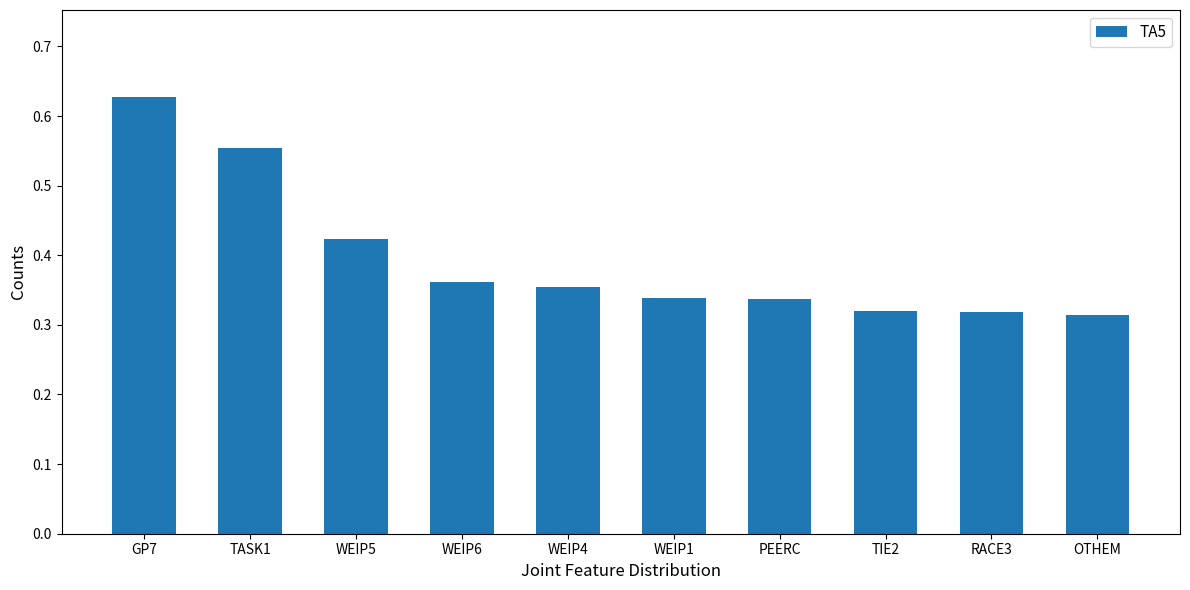

How many values are between 0 and 1?

10